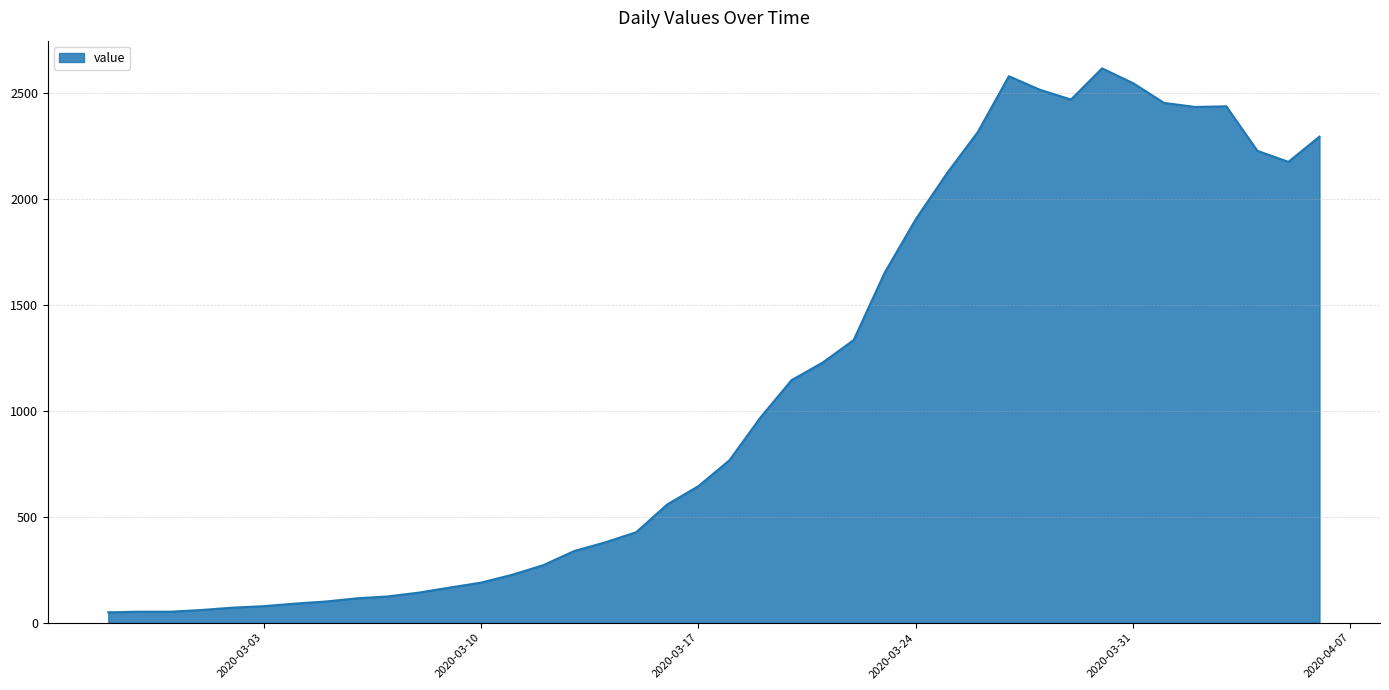

What is the greatest value displayed?

2615